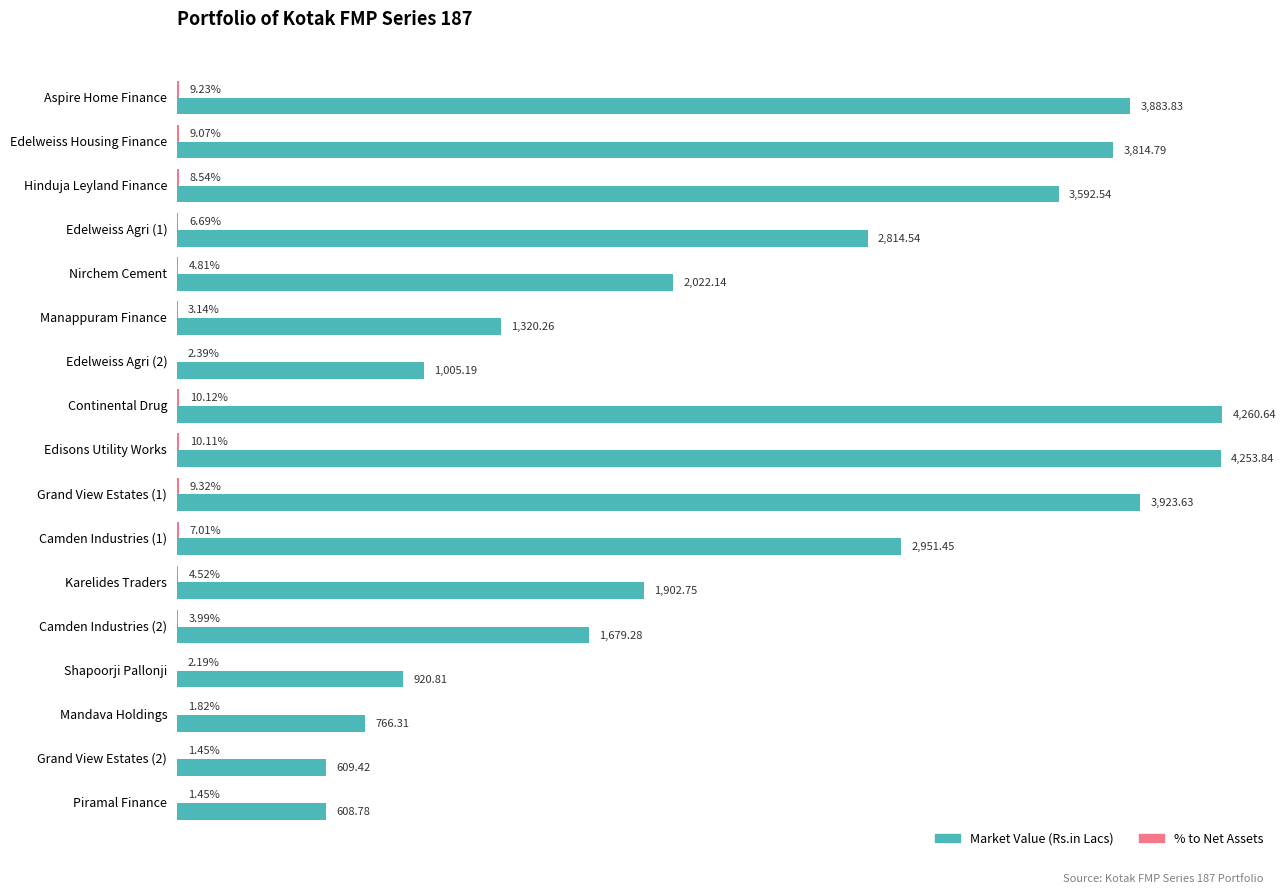

Which series has the largest total across all categories?

Market Value (Rs.in Lacs)